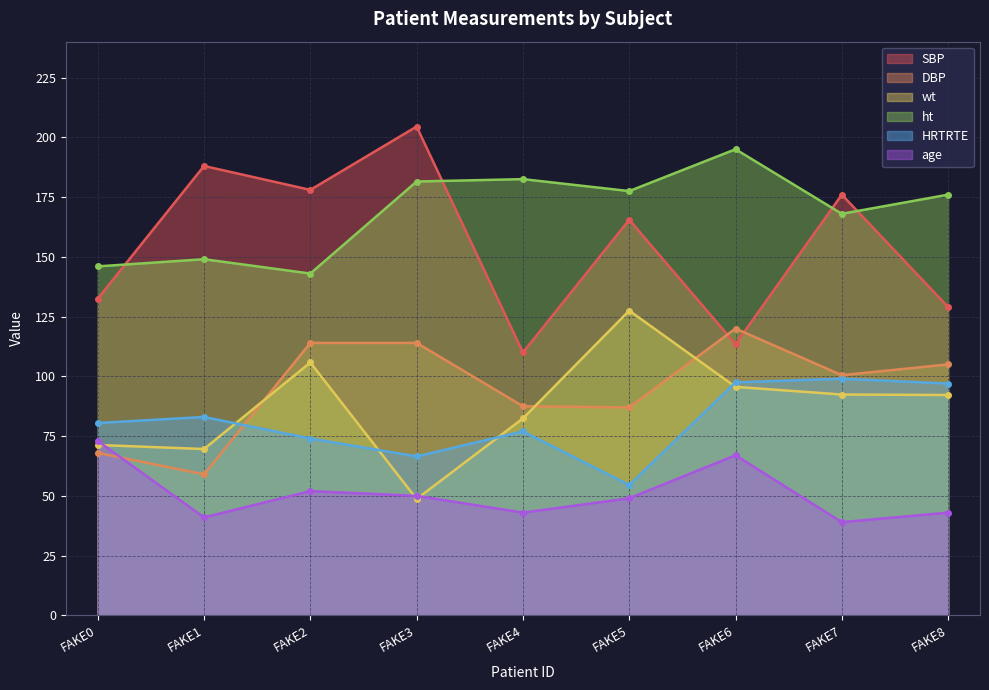

Which series has the widest spread of values?

SBP